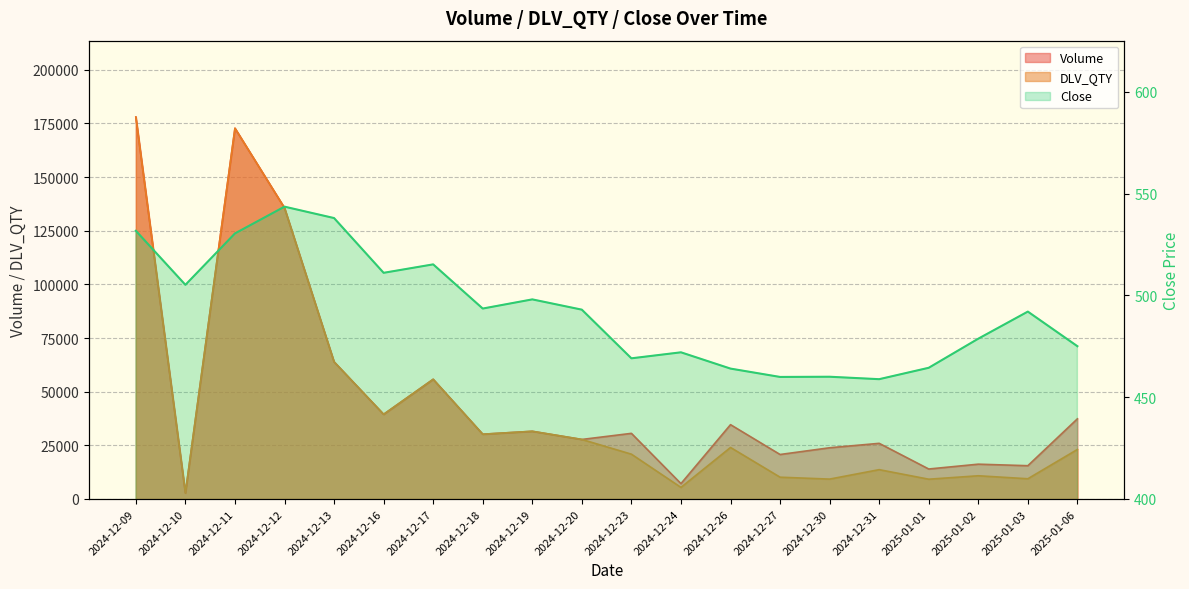

True or false: Volume and DLV_QTY cross at least once.

False